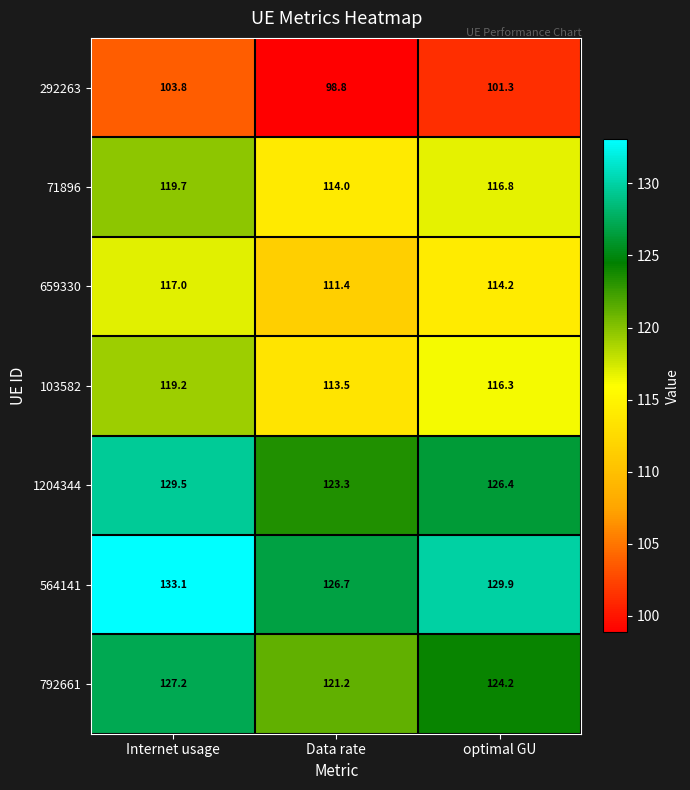

What is the minimum value for 1204344?

123.3